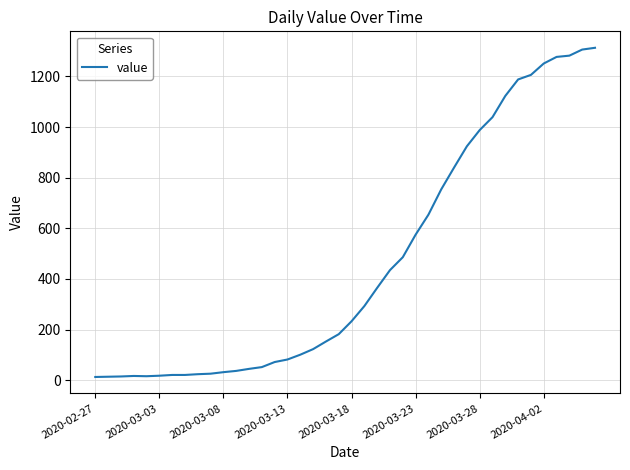

What is the sum of all values?

18596